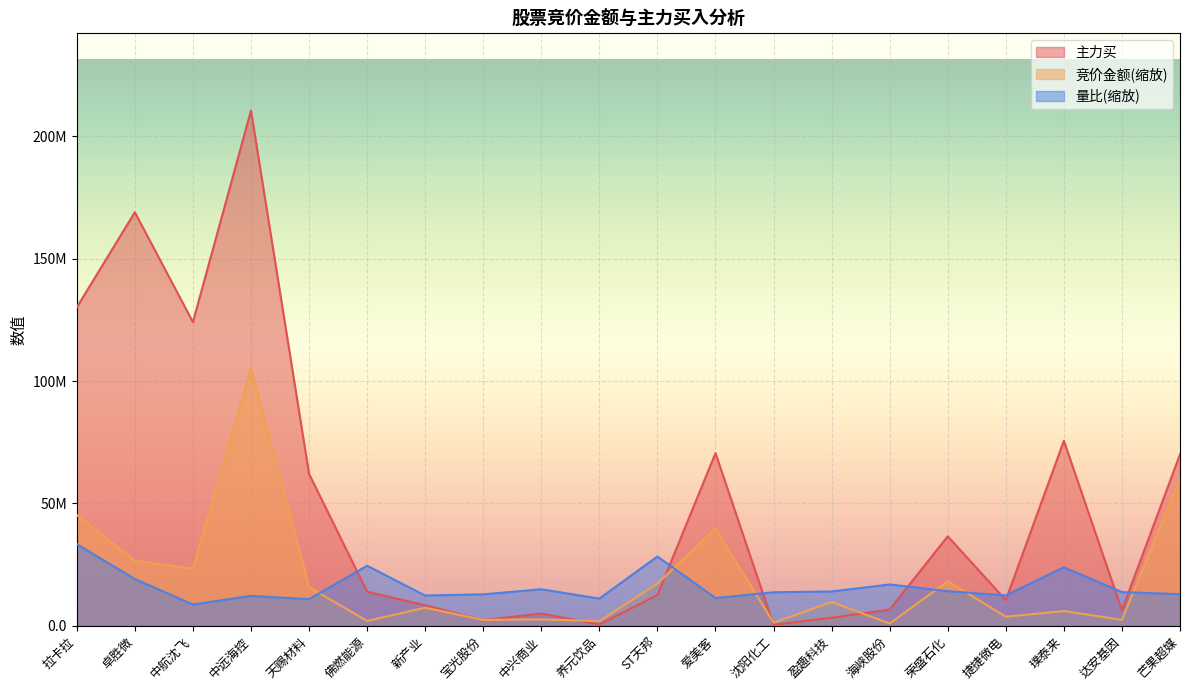

Reading left to right, extract all data points from this chart.

竞价金额: 拉卡拉=45273730.0	卓胜微=26611680.3	中航沈飞=23313135.9	中远海控=105275425.0	天赐材料=15811486.1	佛燃能源=1950068.1	新产业=7363439.2	宝光股份=2370020.8	中兴商业=2593570.9	养元饮品=1884269.6	ST天邦=17228833.5	爱美客=39626129.6	沈阳化工=1247024.4	盈趣科技=9688120.5	海峡股份=892982.6	荣盛石化=18206200.1	捷捷微电=3668848.4	璞泰来=5997370.4	达安基因=2394189.4	芒果超媒=60104589.5
主力买: 拉卡拉=130132035.0	卓胜微=168998081.0	中航沈飞=124113594.0	中远海控=210550850.0	天赐材料=62062719.0	佛燃能源=13917946.0	新产业=8363902.0	宝光股份=2272149.0	中兴商业=4978429.0	养元饮品=543839.0	ST天邦=12543545.0	爱美客=70547297.0	沈阳化工=372670.0	盈趣科技=3266467.0	海峡股份=6614990.0	荣盛石化=36551378.0	捷捷微电=10470418.0	璞泰来=75602221.0	达安基因=6329177.0	芒果超媒=70062283.0
量比: 拉卡拉=33349149.1	卓胜微=19085971.3	中航沈飞=8673410.7	中远海控=12202179.7	天赐材料=10847306.1	佛燃能源=24517383.2	新产业=12342511.9	宝光股份=12832295.3	中兴商业=14900978.4	养元饮品=11091124.0	ST天邦=28302666.4	爱美客=11308433.5	沈阳化工=13675467.2	盈趣科技=14003800.2	海峡股份=16873503.0	荣盛石化=14117729.3	捷捷微电=12391422.8	璞泰来=23887836.1	达安基因=13761119.3	芒果超媒=12900598.0